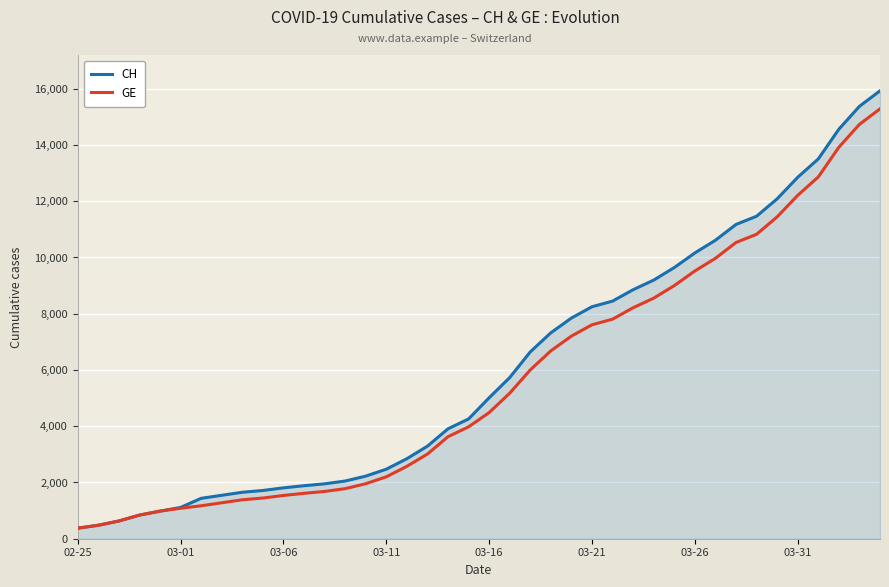

What is the smallest value displayed?

375